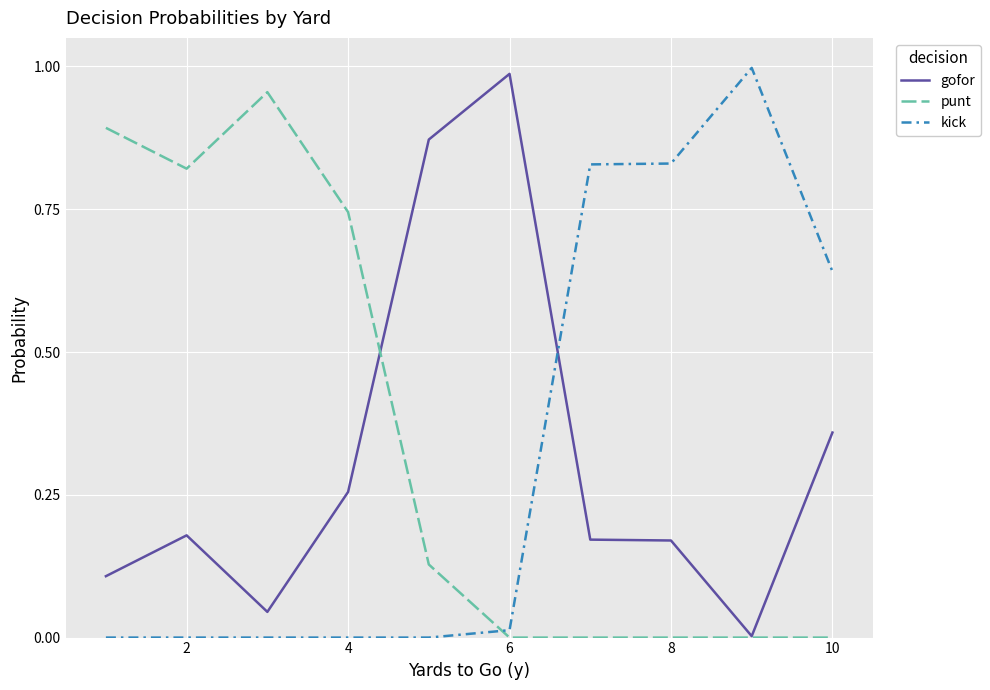

How many intersections are there between kick and punt?

1